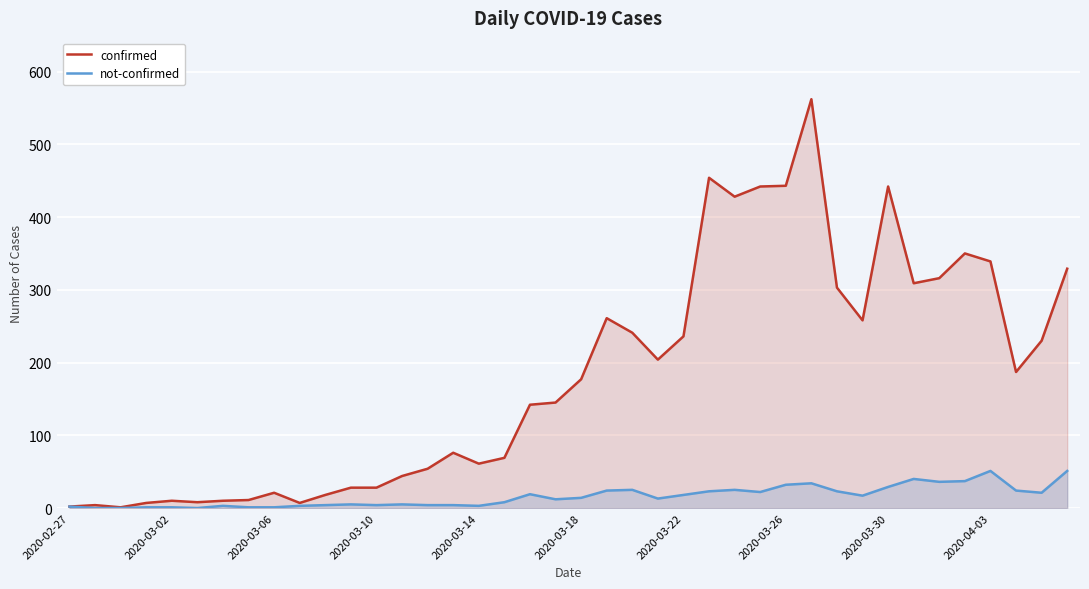

What is the value of the not-confirmed point at the 22nd from the left?

24